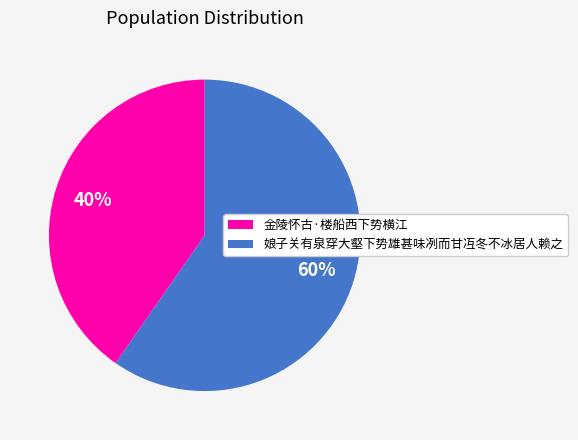

True or false: 娘子关有泉穿大壑下势雄甚味冽而甘冱冬不冰居人赖之 accounts for 60% of the total.

True